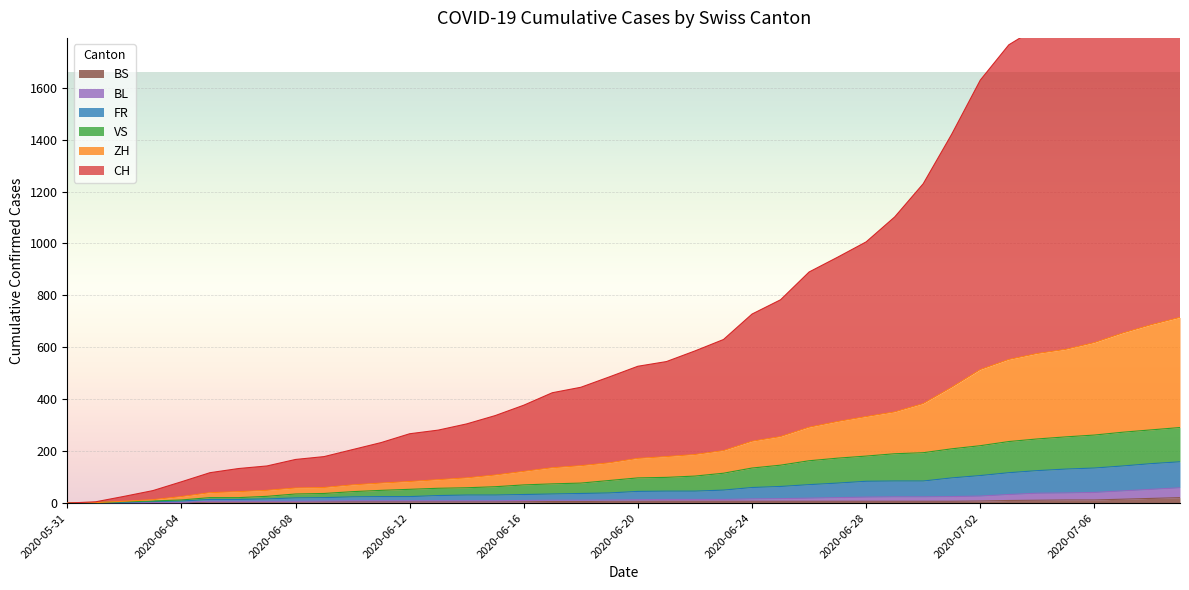

Between 2020-06-14 and 2020-07-09, which is larger?

2020-07-09